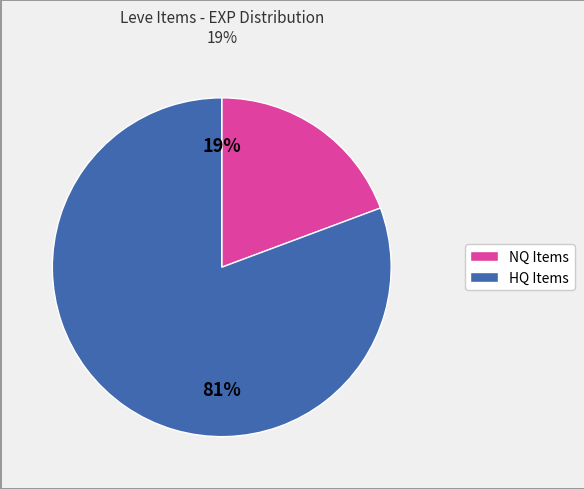

To the nearest percent, what is the average slice percentage?

50%